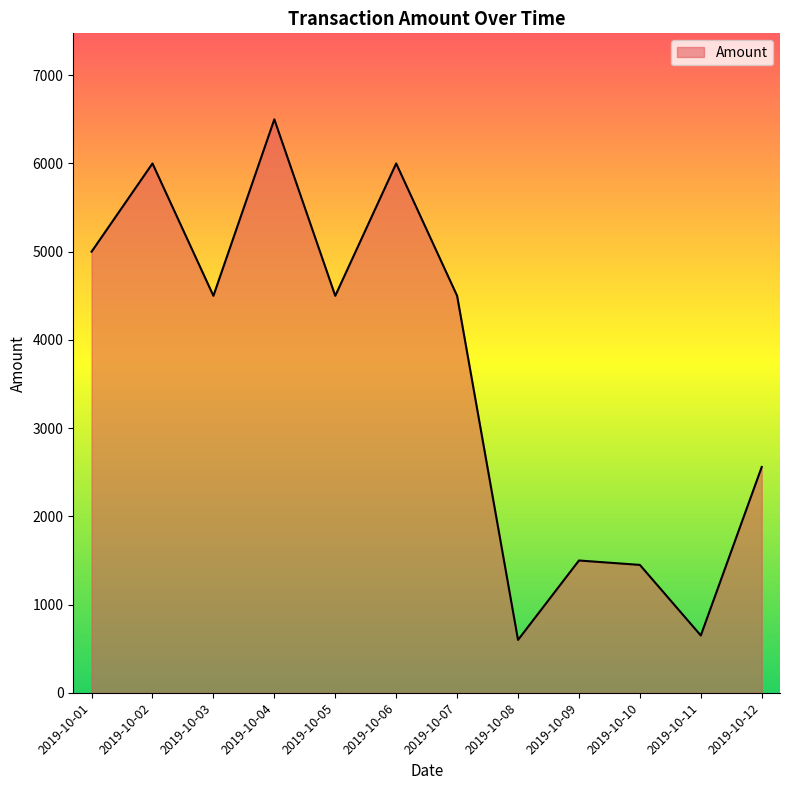

What is the difference between the maximum and minimum values?

5900